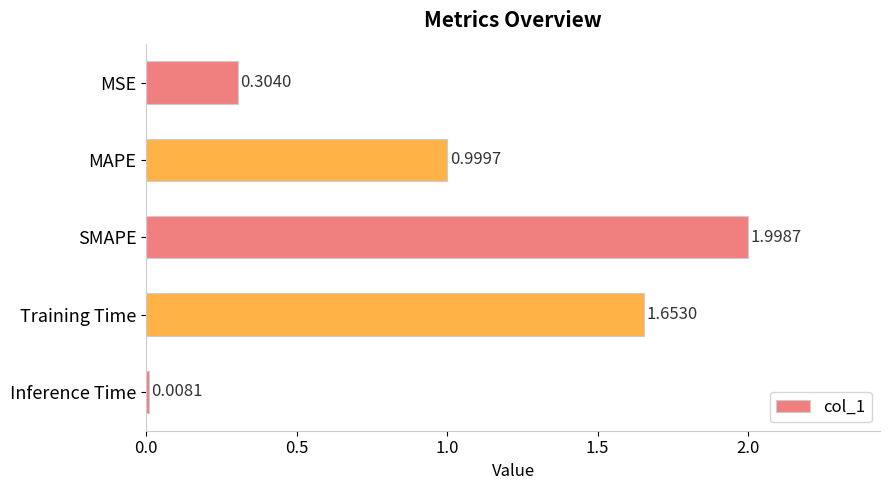

List the labels in order of value, largest first.

SMAPE, Training Time, MAPE, MSE, Inference Time